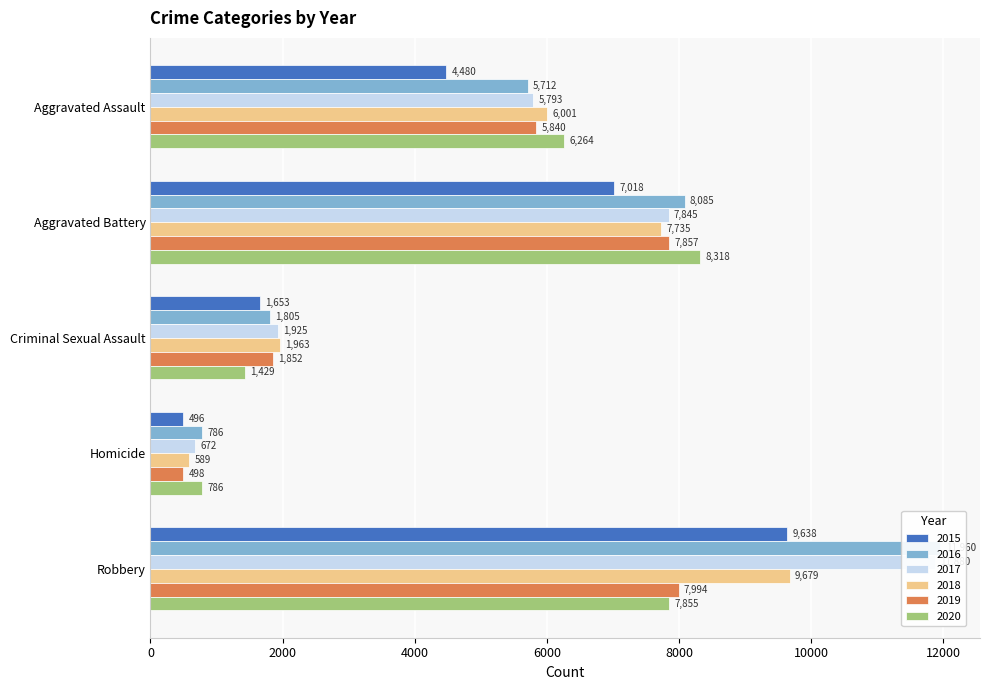

Which series has the largest total across all categories?

2016